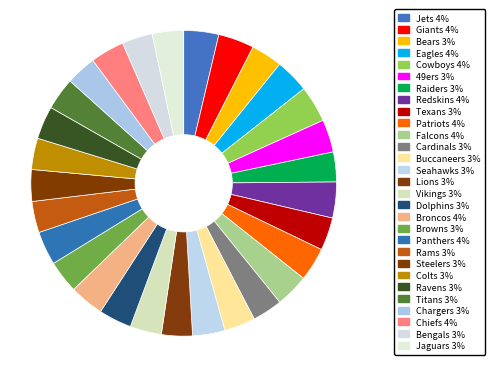

What percentage is NOT represented by Panthers?

96.4%